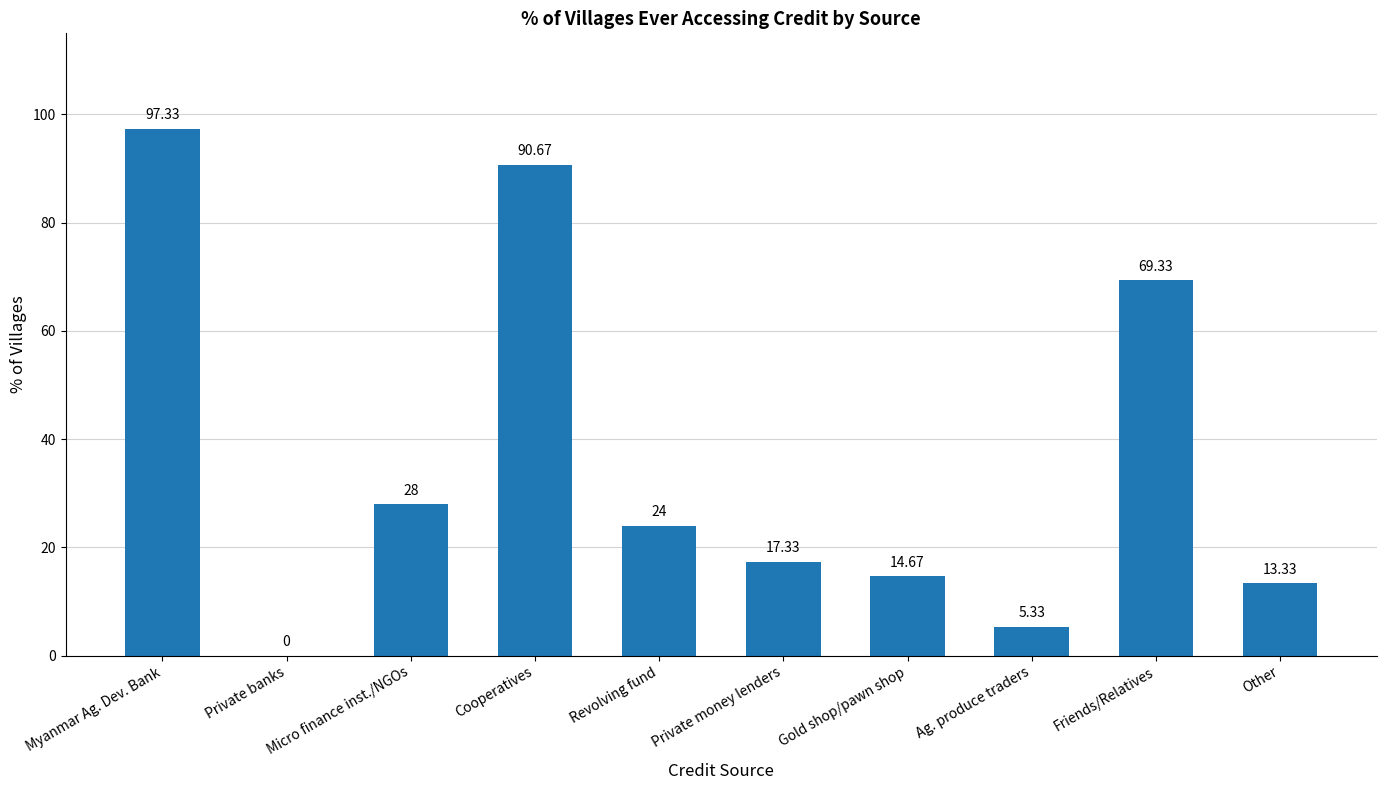

Approximately how many times larger is the value at Friends/Relatives compared to Micro finance inst./NGOs?

2.5